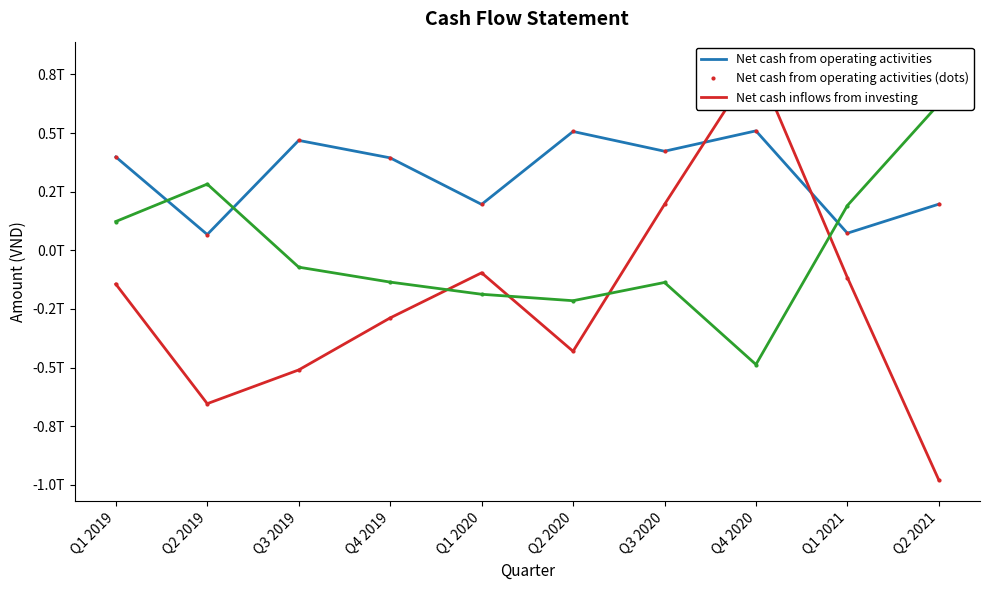

What is the average value of the Net cash inflows from investing (dots) series?

-222255646236